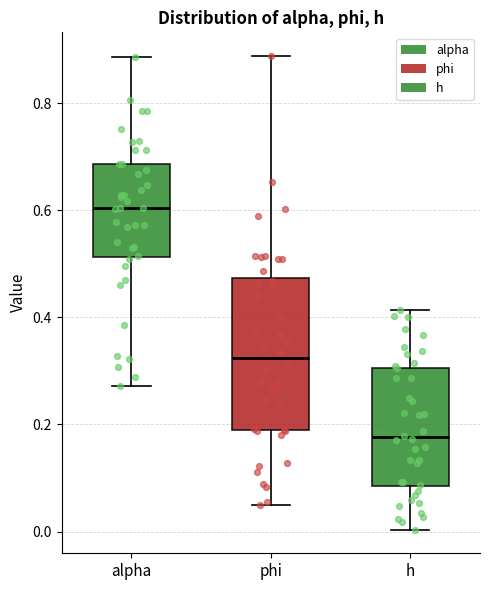

Reading left to right, read every box against the y-axis: the position of its median line, the range the box covers, and the ends of its whiskers. The values are not printed on the chart, so give them approximately, as read against the axis.

alpha: median 0.60, box 0.52 to 0.68, whiskers 0.28 to 0.88
phi: median 0.32, box 0.18 to 0.48, whiskers 0.04 to 0.88
h: median 0.18, box 0.08 to 0.30, whiskers 0.00 to 0.42